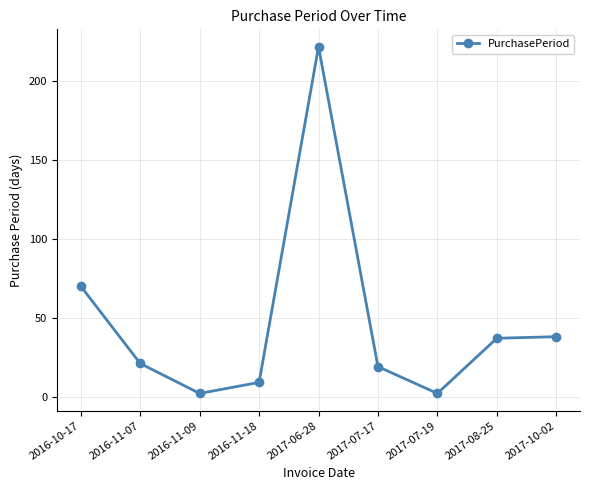

What is the minimum value shown in the chart?

2